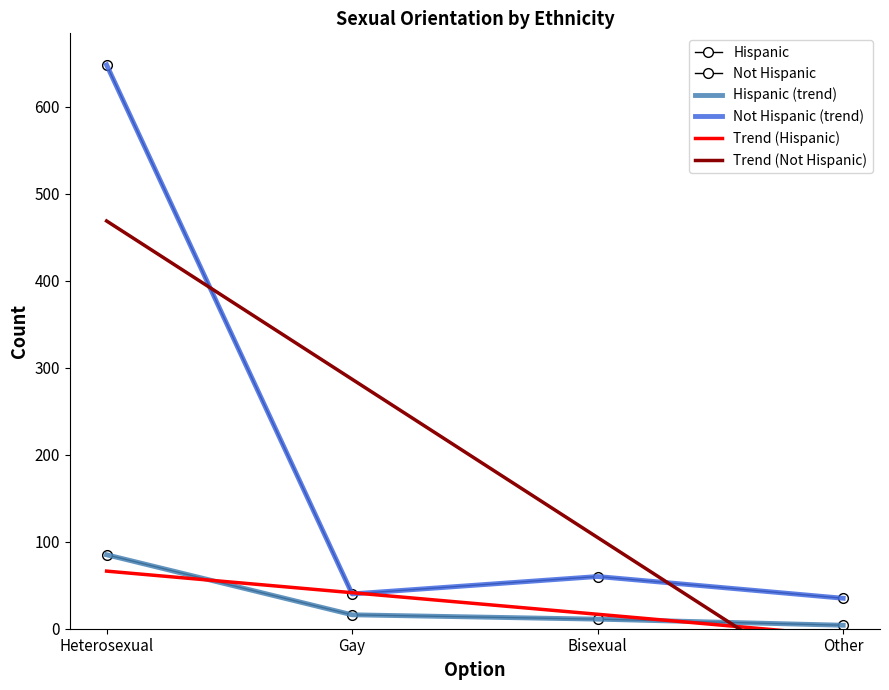

Is it true that Hispanic equals 10.5 at Gay?

False